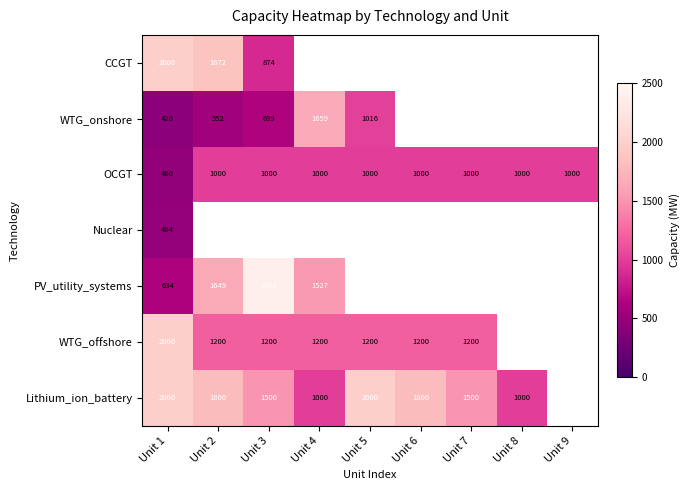

Between Unit 2 and Unit 3, which is larger?

Unit 2